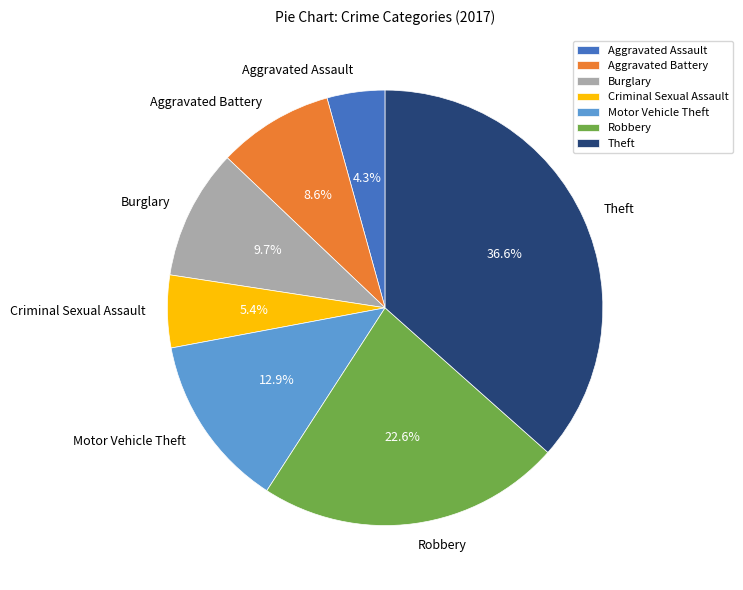

Is it true that Motor Vehicle Theft is 2% of the pie?

False